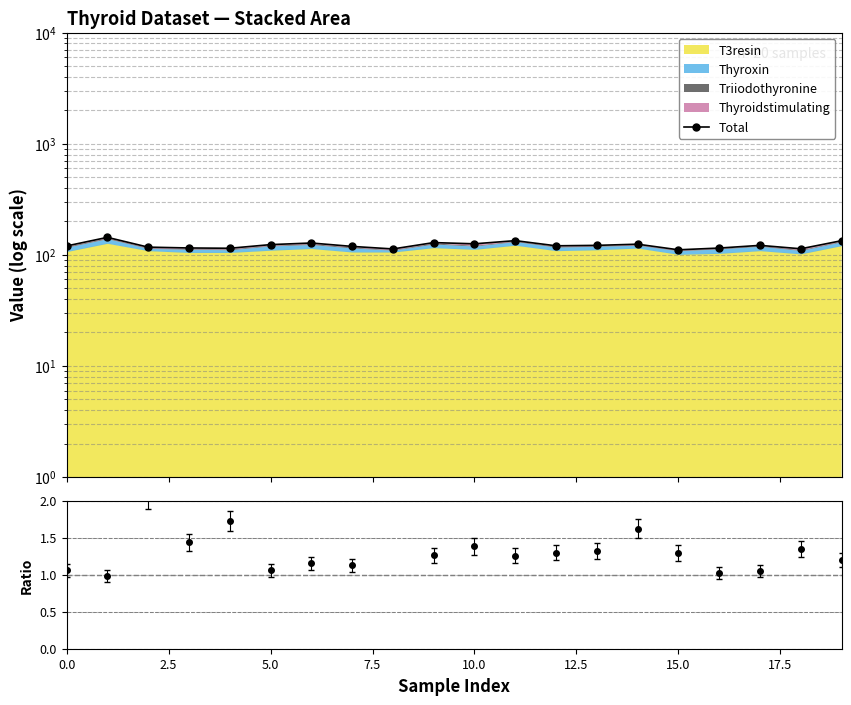

Reading left to right, list all the values displayed in this chart.

120.2	143.7	117.3	115.3	114.6	123.6	127.8	119.1	113.0	128.9	125.7	134.2	120.6	121.7	124.7	111.0	115.1	121.7	113.4	134.1